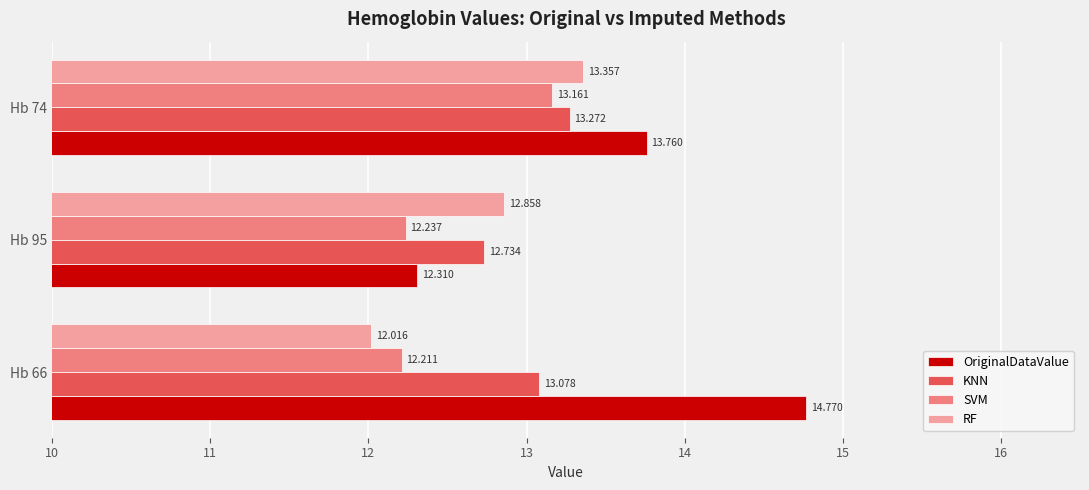

What are all the series names shown in the legend?

OriginalDataValue, KNN, SVM, RF